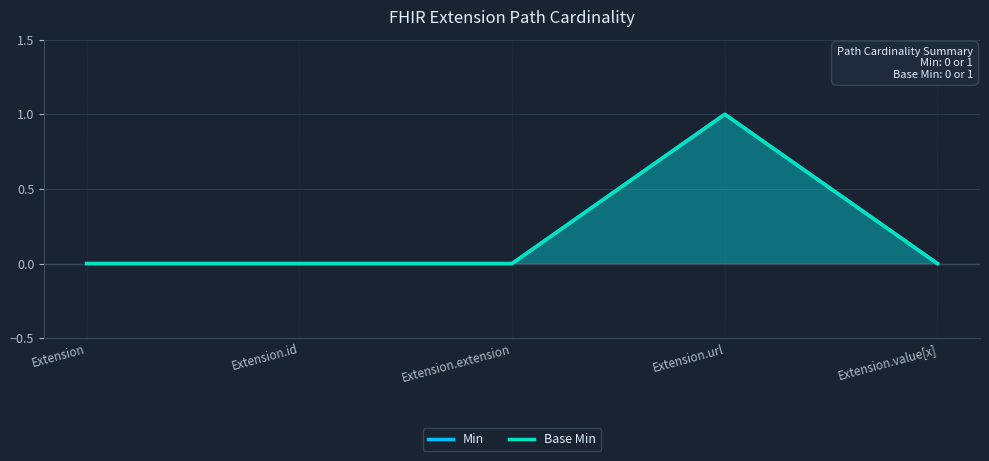

Reading left to right, what are all the values shown in this chart?

Min: 0	0	0	1	0
Base Min: 0	0	0	1	0